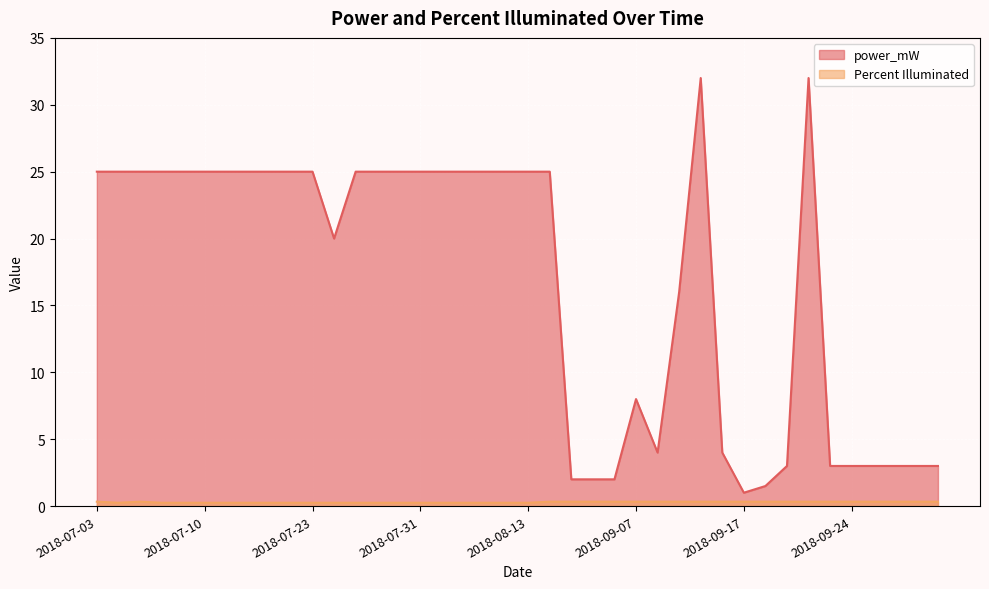

How many lines are shown in the chart?

2